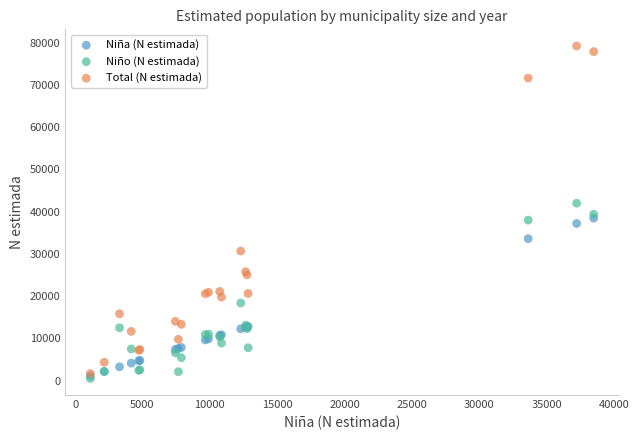

Which series has the widest spread of Y values?

Total (N estimada)